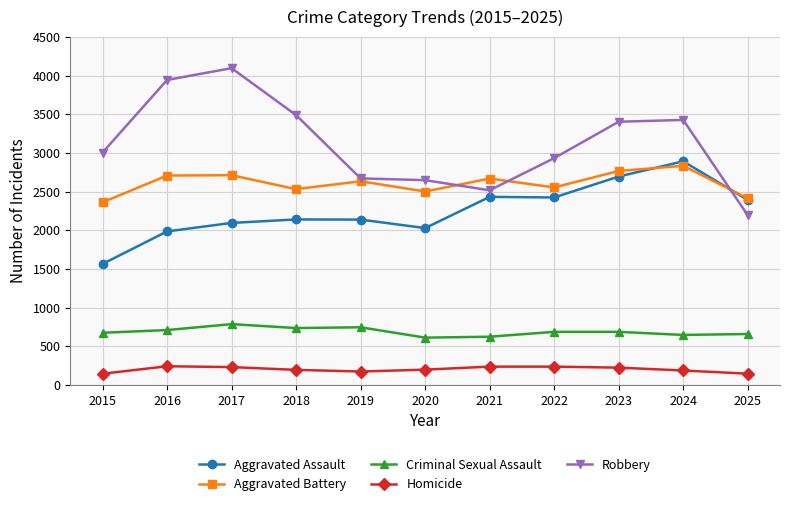

At how many categories does at least one series exceed 2836?

7